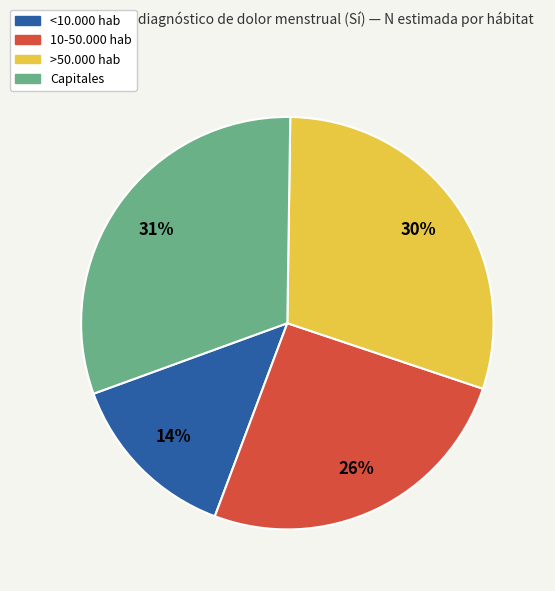

Rank the categories by value from lowest to highest.

<10.000 hab, 10-50.000 hab, >50.000 hab, Capitales